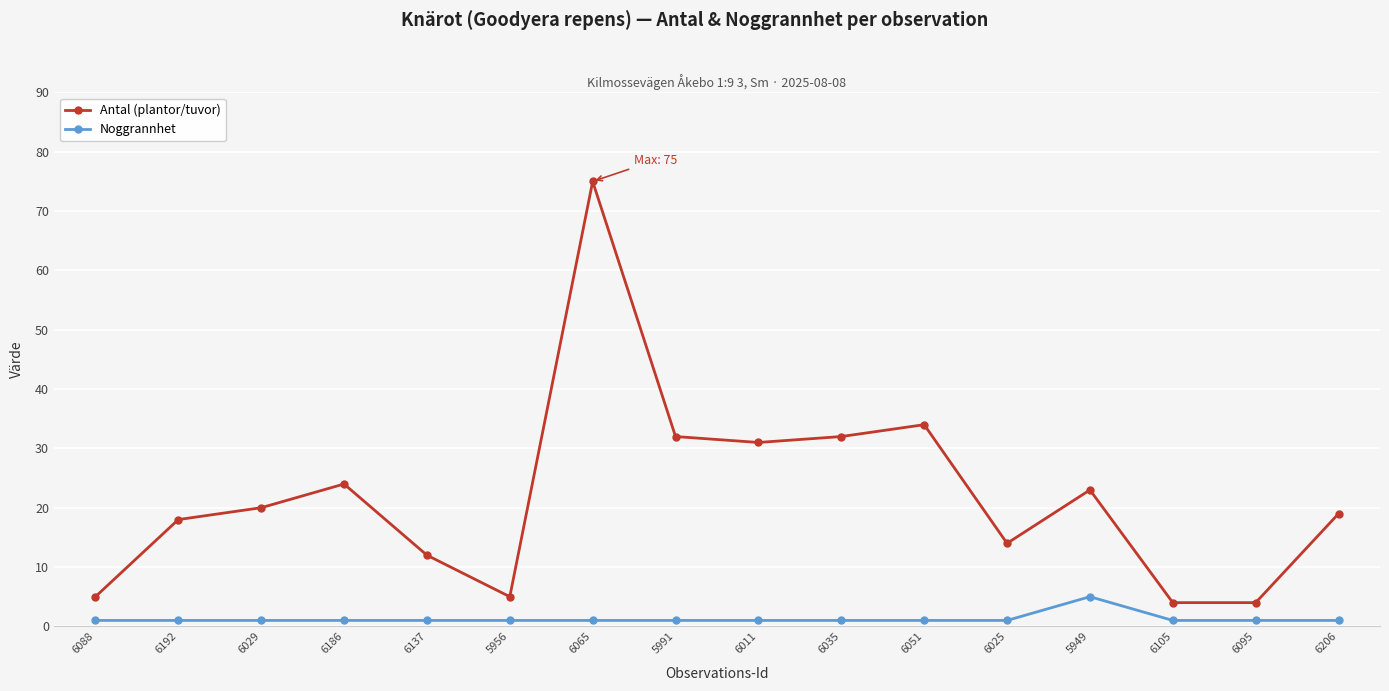

Rank the series at 6025 from highest to lowest value.

Antal (plantor/tuvor), Noggrannhet